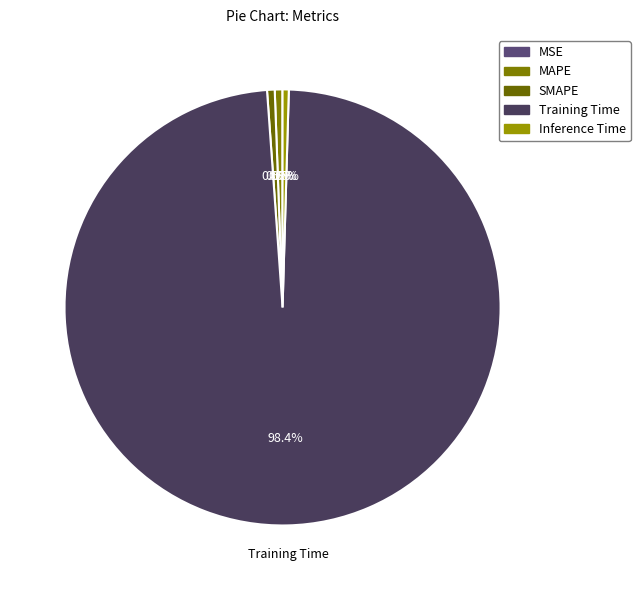

Which has a higher value, Training Time or SMAPE?

Training Time